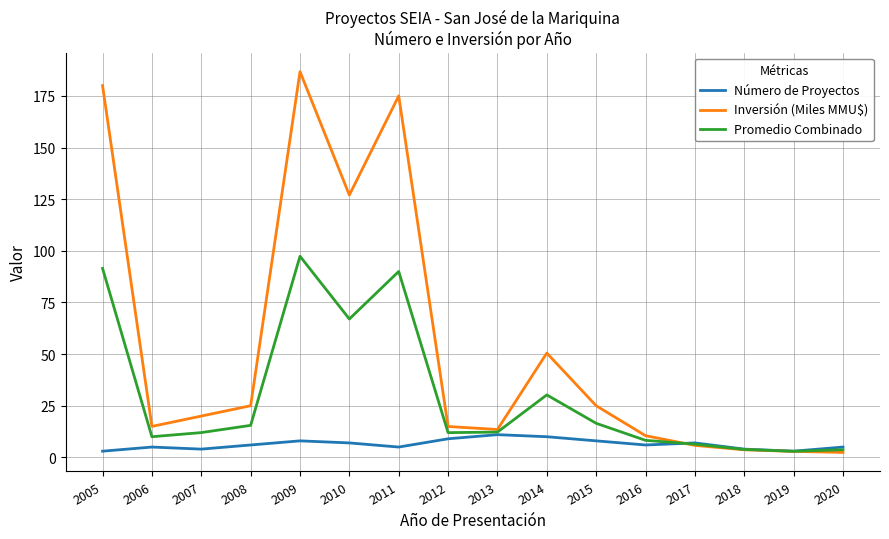

Between 2014 and 2018, which series saw the biggest shift?

Inversión (Miles MMU$)